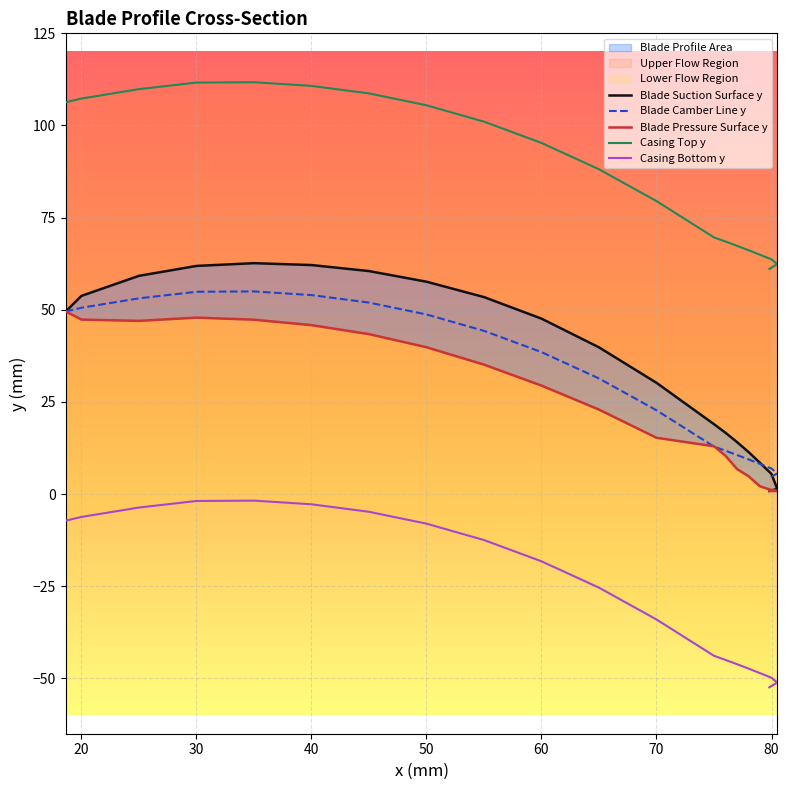

At how many categories does at least one series exceed 2?

20